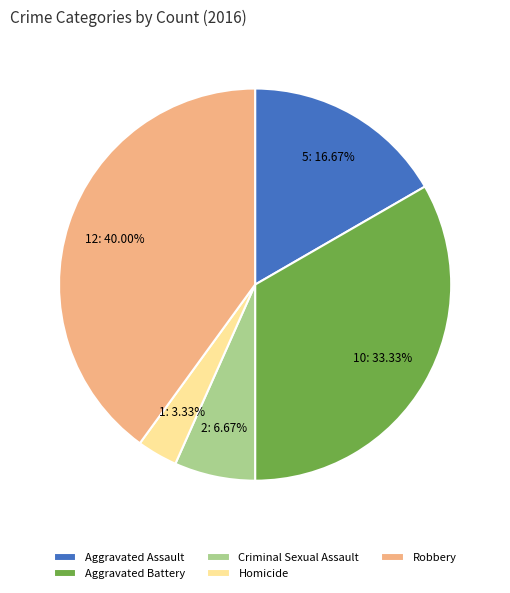

How many slices are in this pie chart?

5